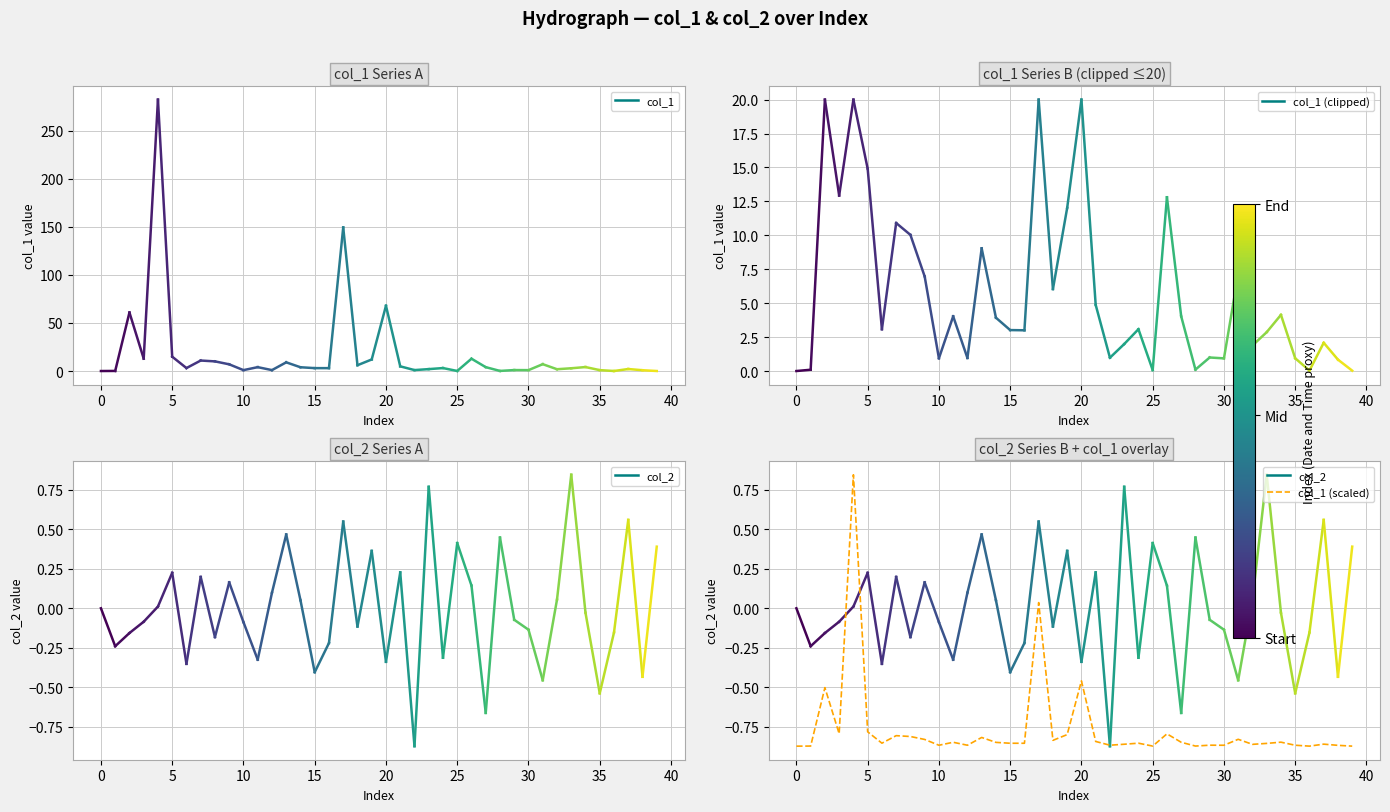

What is the difference between the maximum and minimum values?

1.7